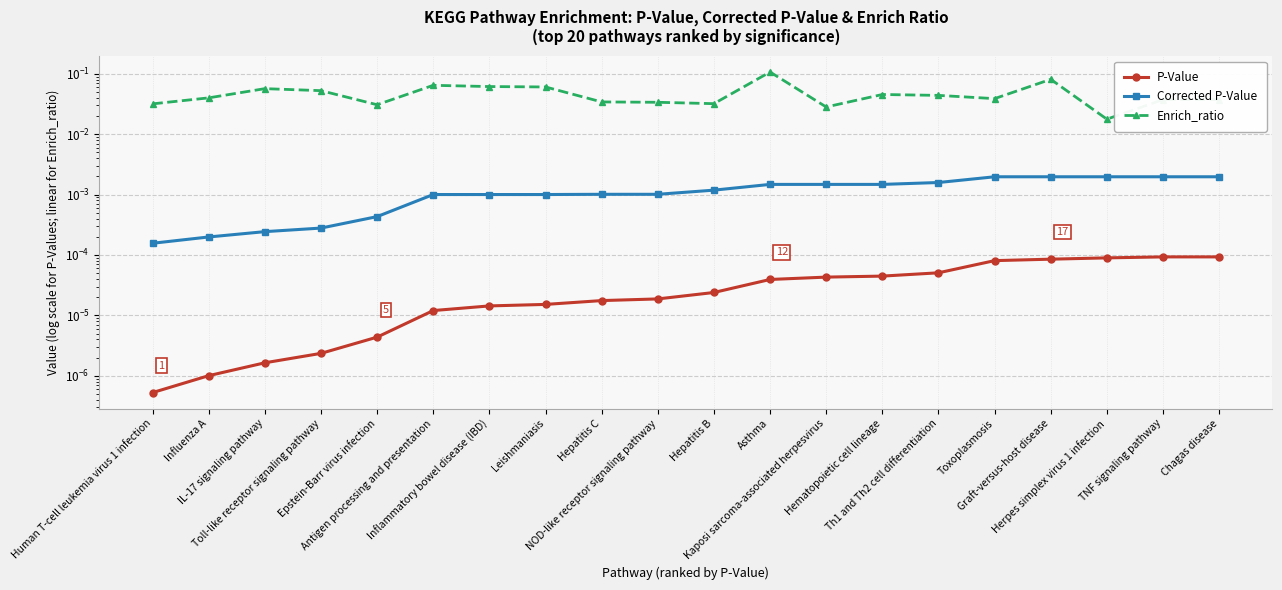

True or false: P-Value and Enrich_ratio cross at least once.

False